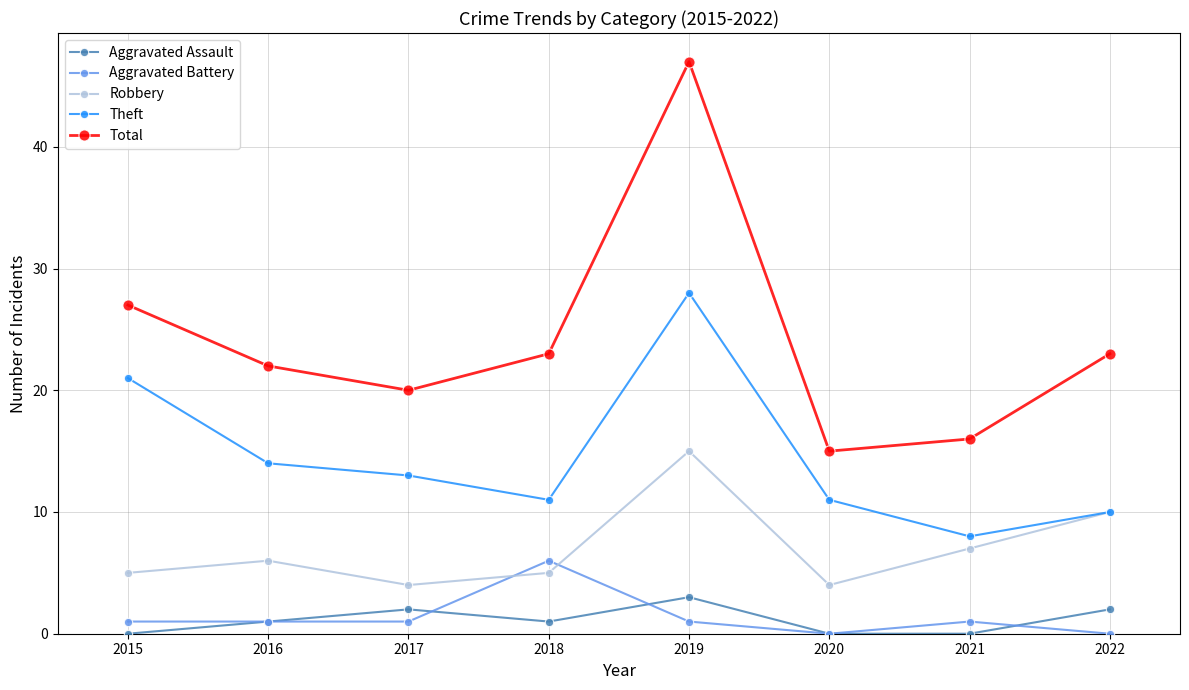

What is the highest value of the Theft series?

28